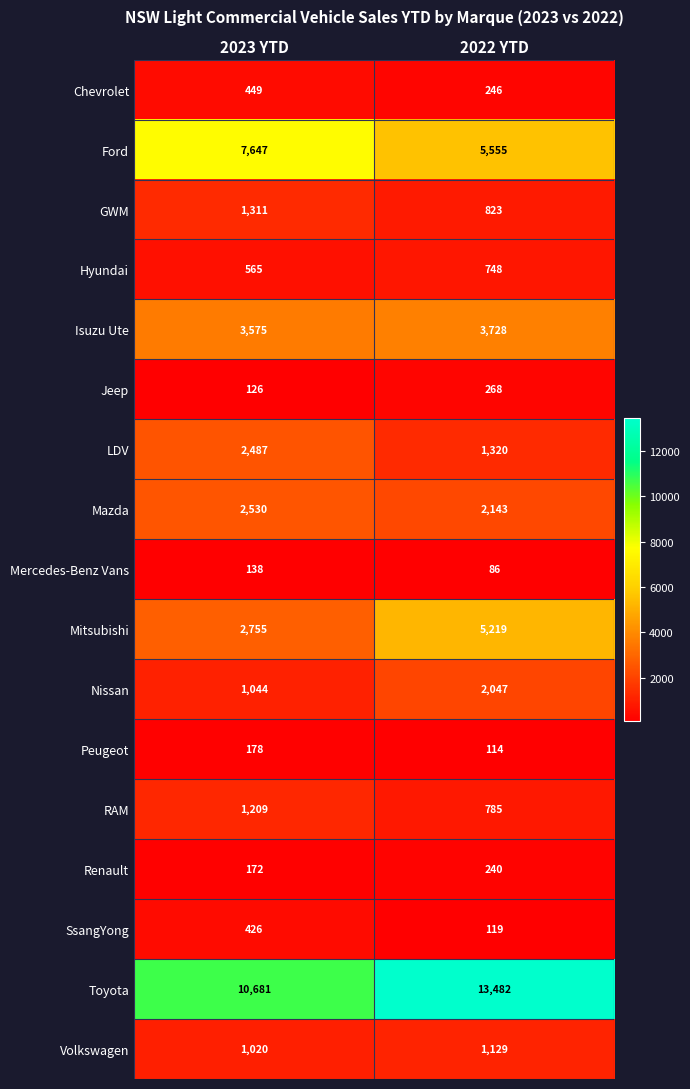

True or false: LDV has a value of 1320 at 2022 YTD.

True